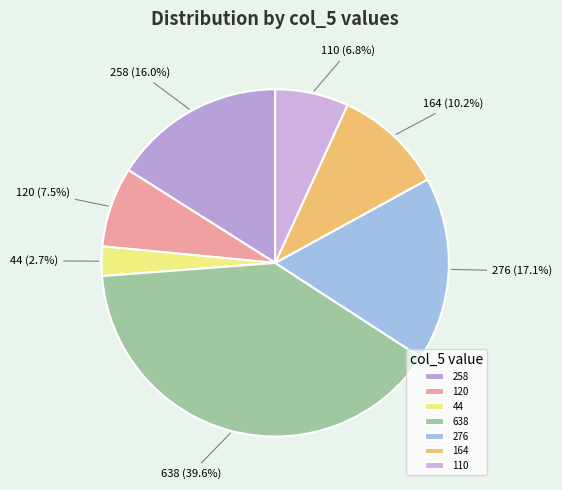

Which slice is the largest?

638